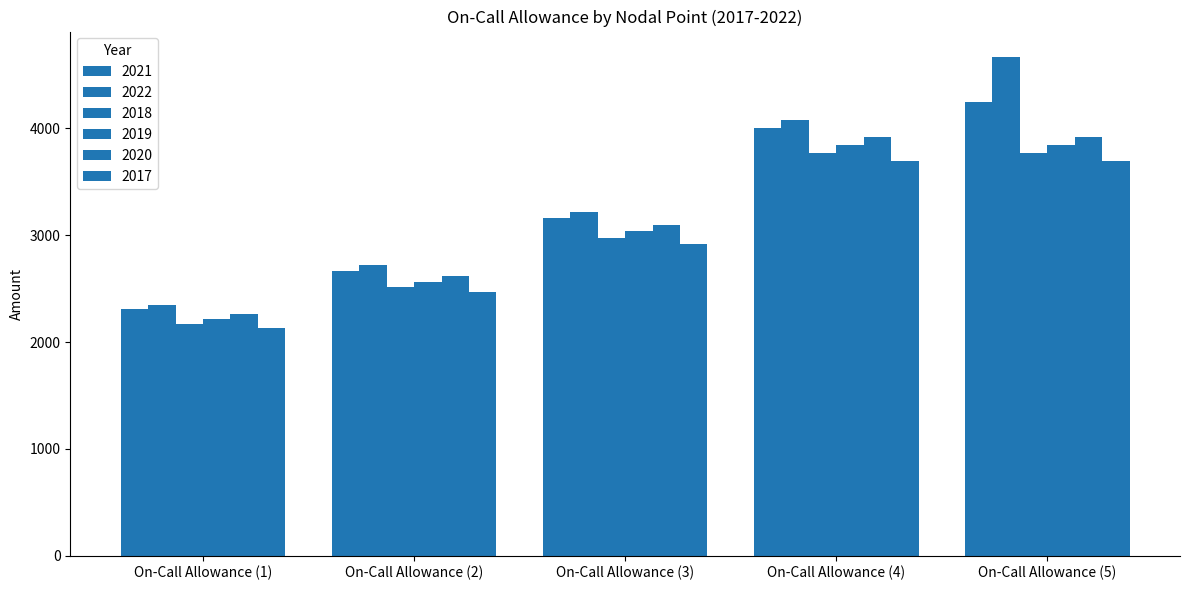

How many bars are there in total?

30